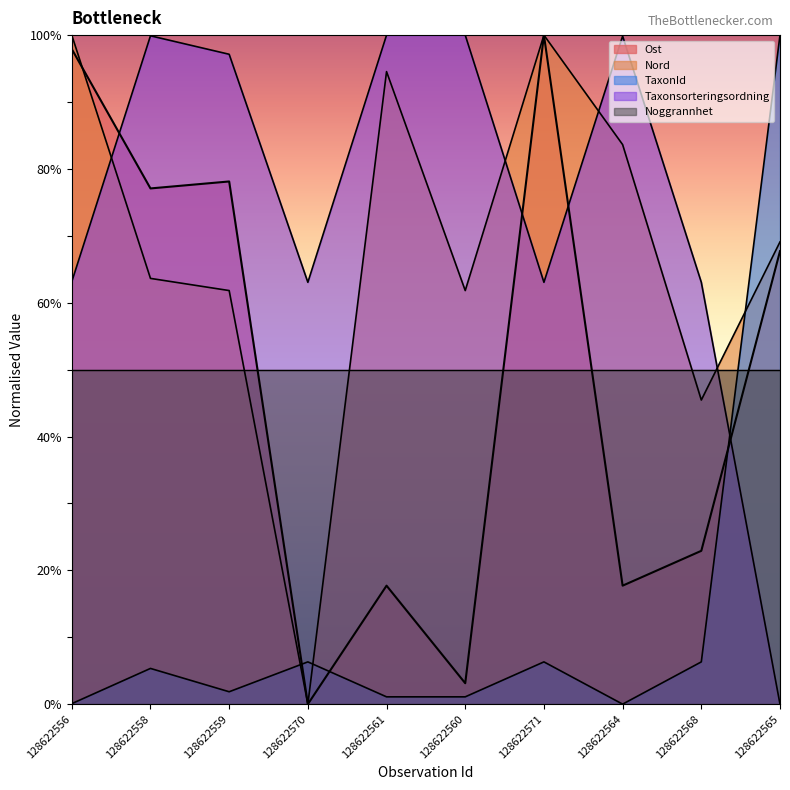

Where do TaxonId and Taxonsorteringsordning first cross each other?

128622568 and 128622565